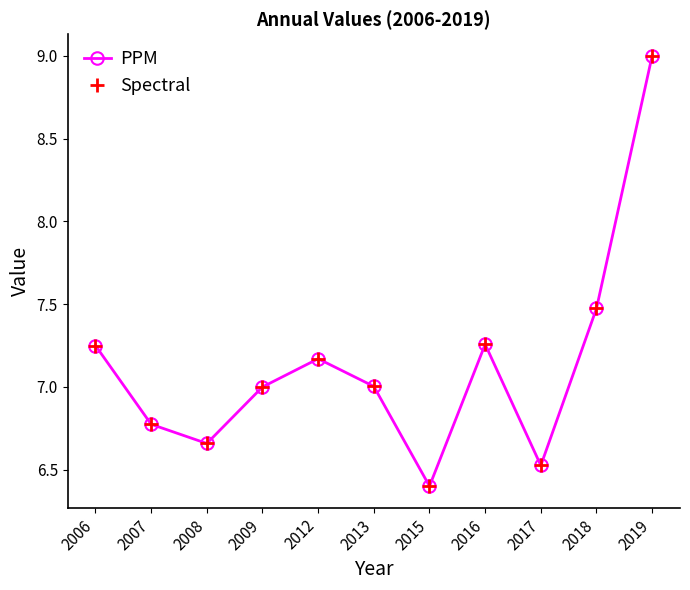

True or false: PPM has a value of 6.7 at 2008.

True